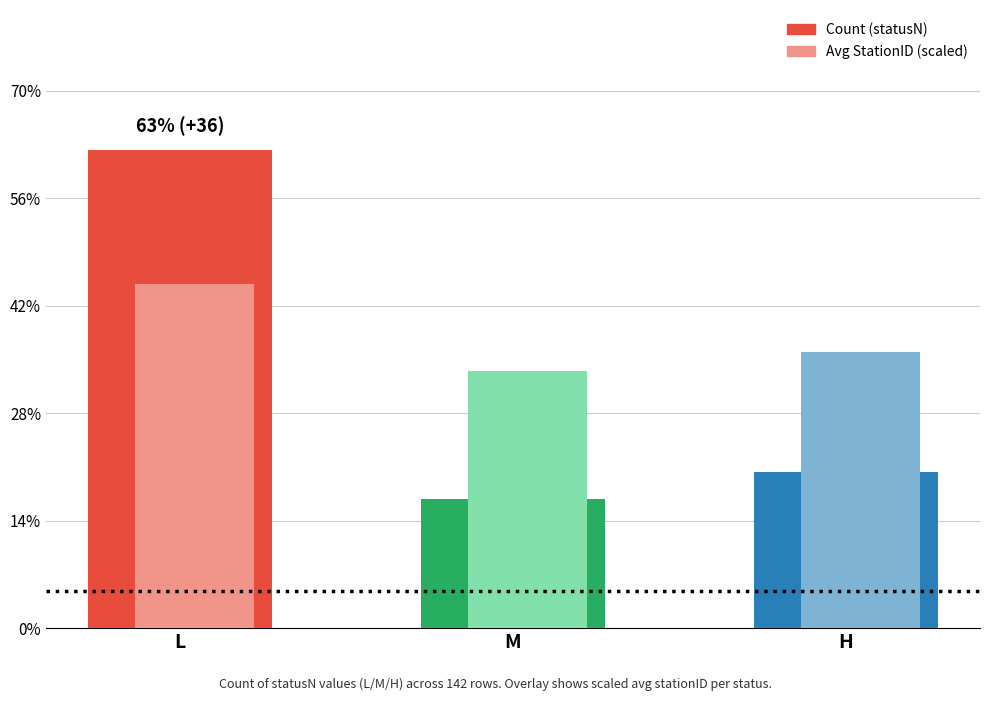

What are all the series names shown in the legend?

Count (statusN), Avg StationID (scaled)